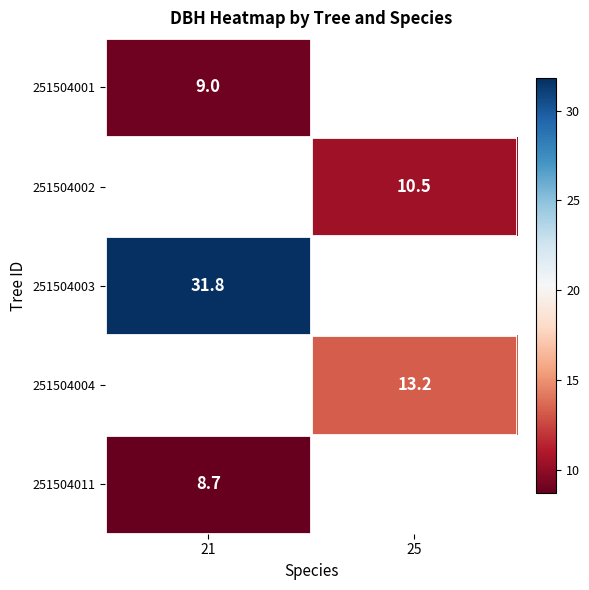

The value of 251504004 at 25 is 13.2. True or false?

True